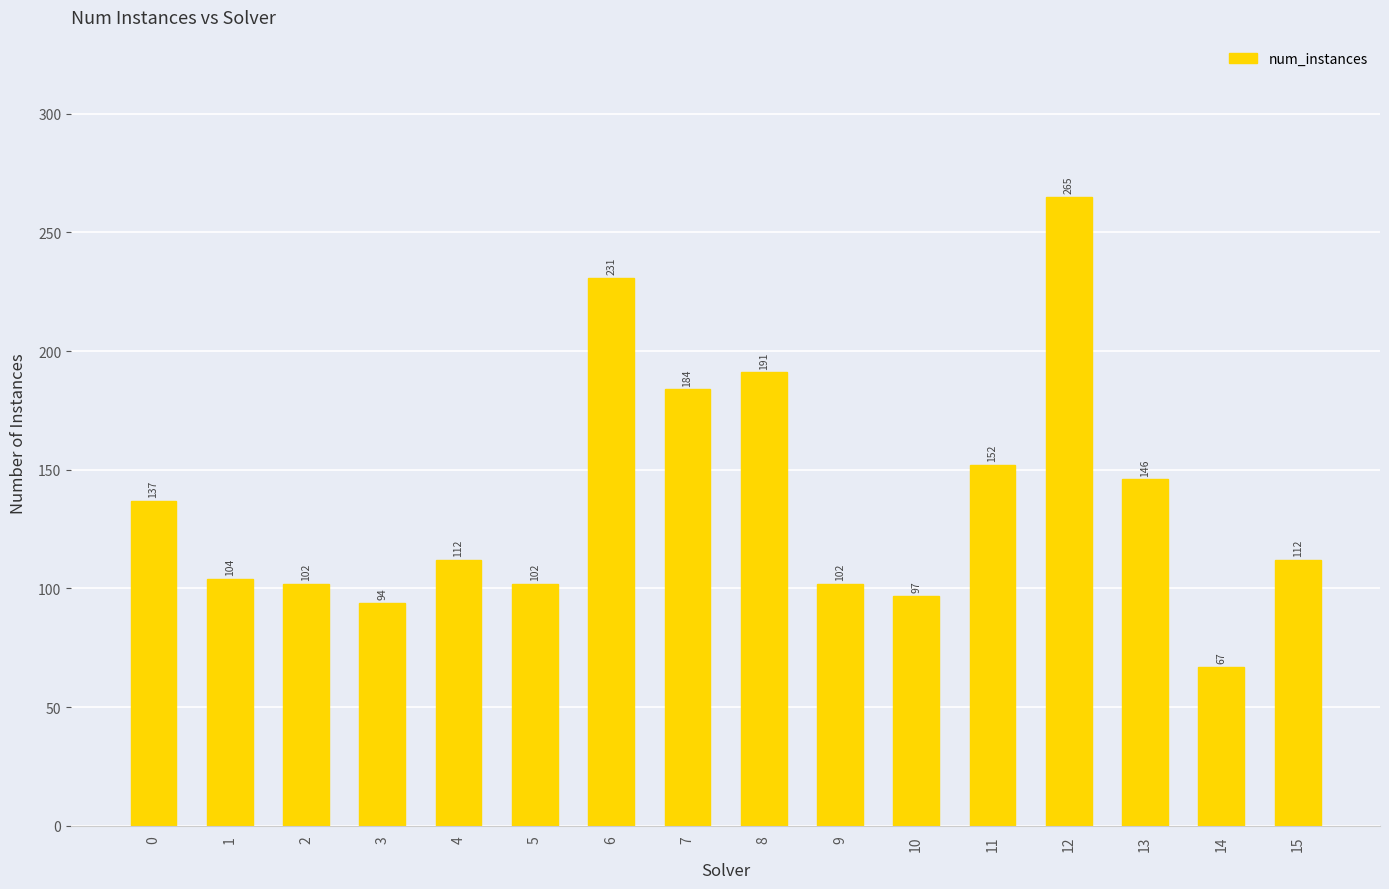

Where is the data nearest to the value 166?

11